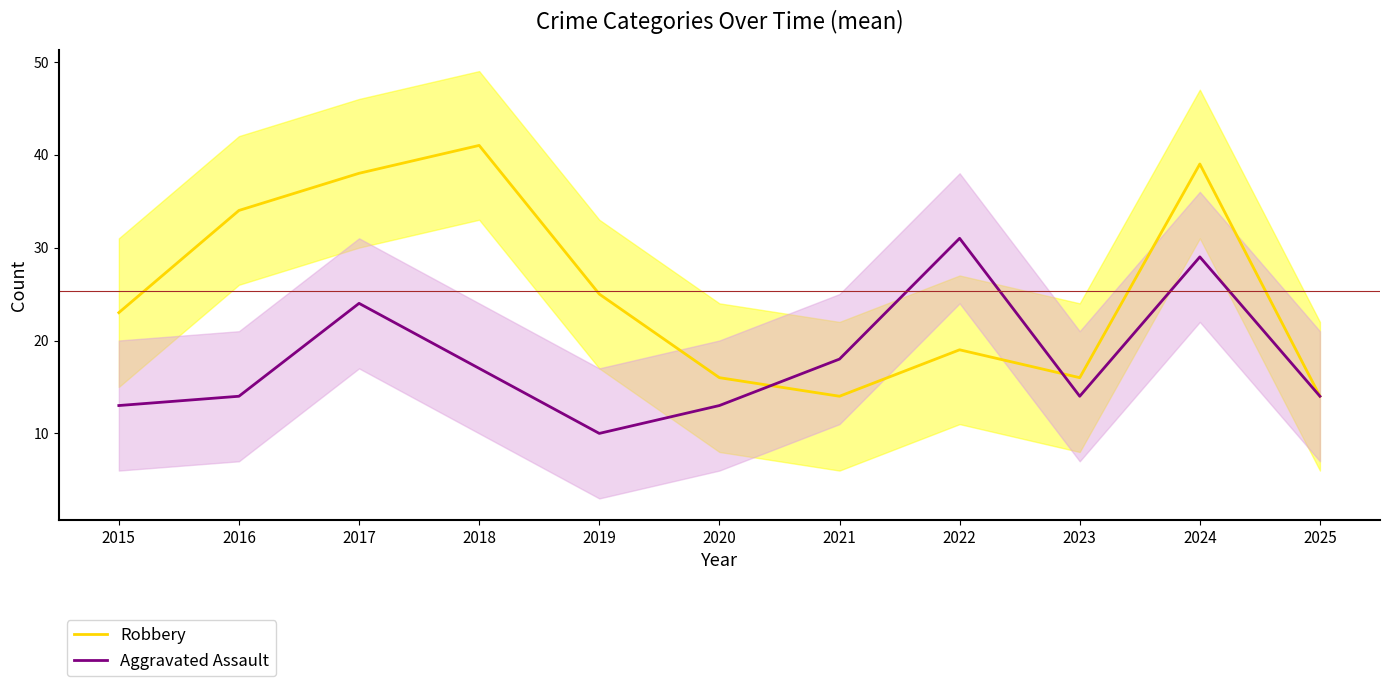

What is the sum of the Aggravated Assault values at 2020 and 2022?

44